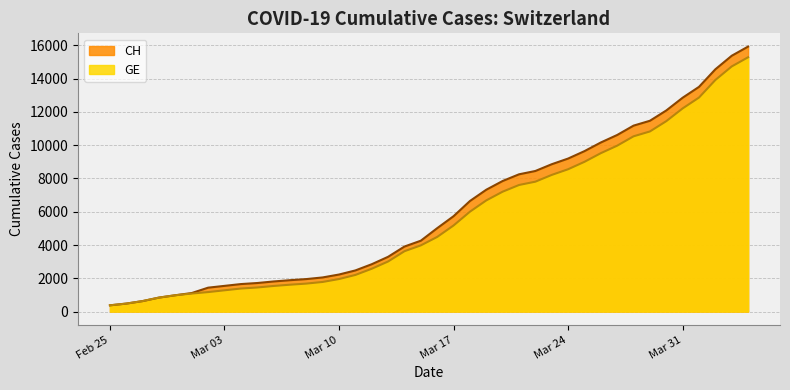

True or false: GE and CH intersect in this chart.

False